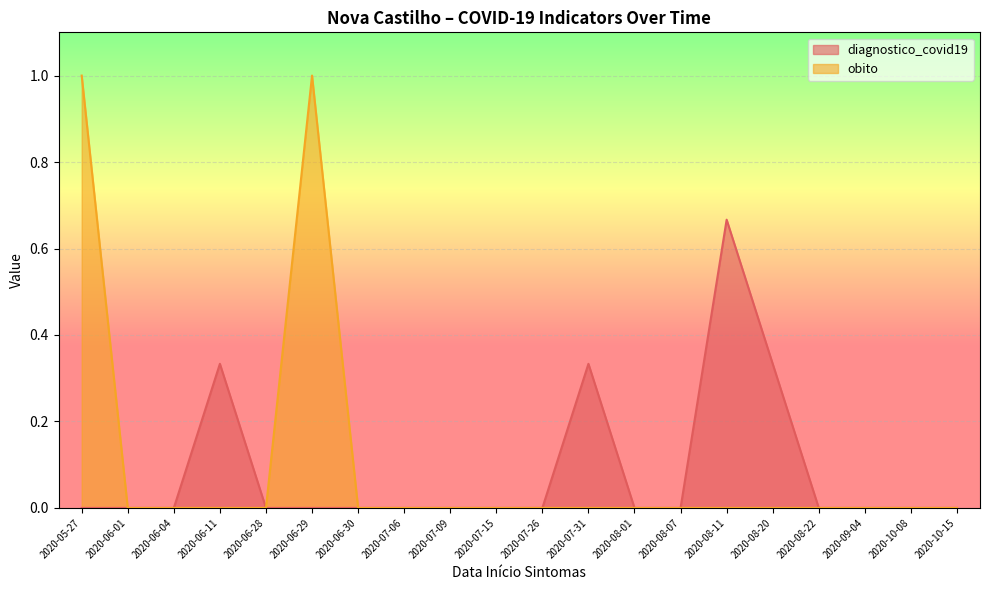

What is the label of the 4th point from the left?

2020-06-11